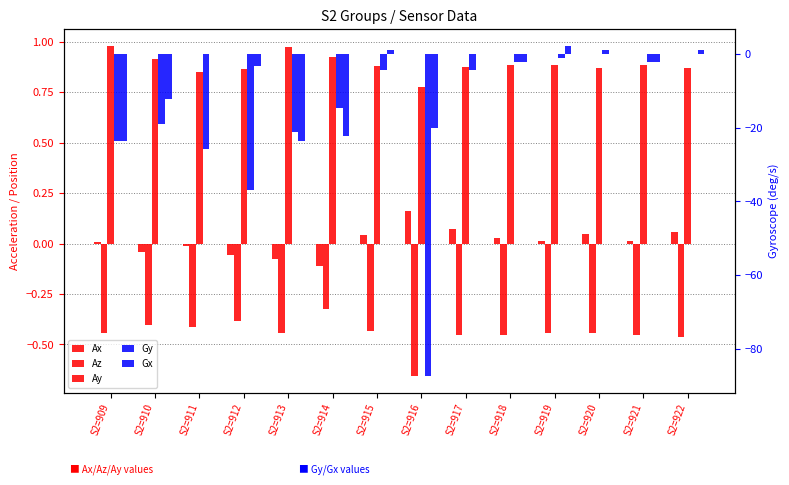

The value of Gy at S2=917 is -4.5. True or false?

True